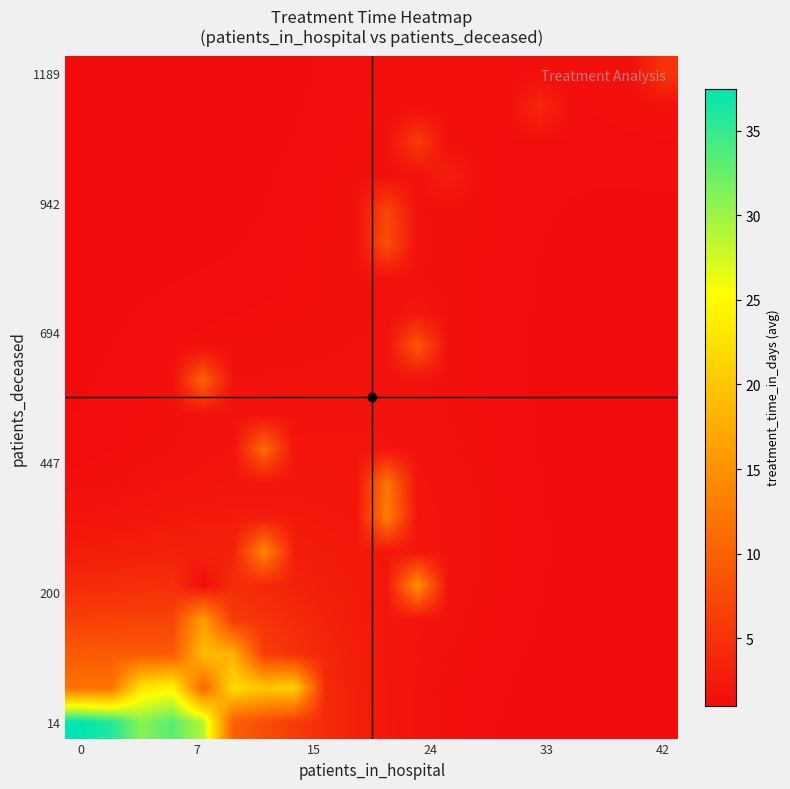

At how many categories does at least one series exceed 22?

5